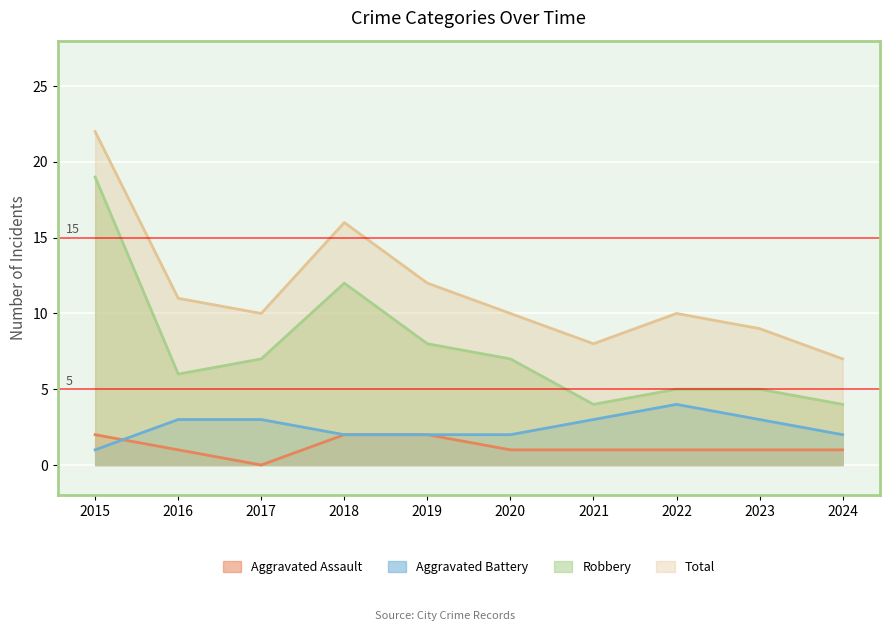

True or false: Total and Aggravated Battery intersect in this chart.

False